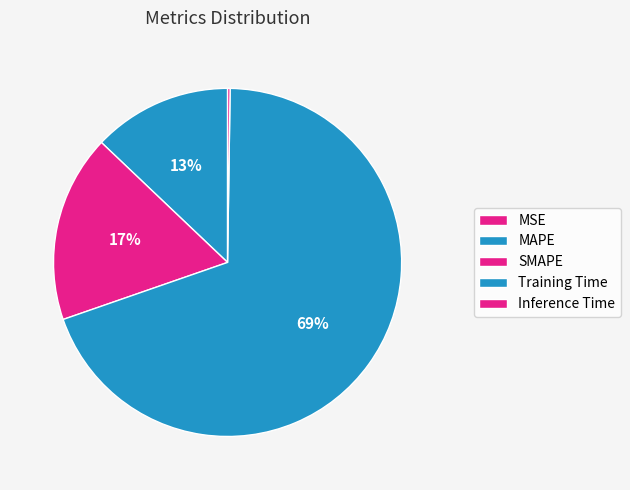

Count the number of slices in the pie.

5